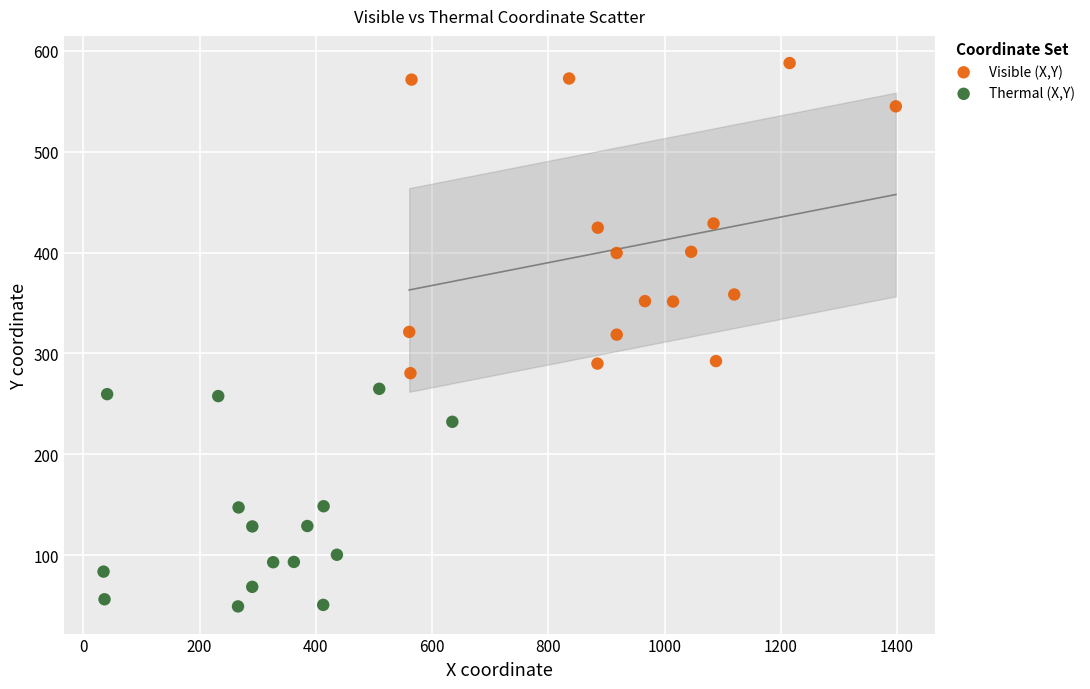

Which series has the largest Y range (max minus min)?

Visible (X,Y)